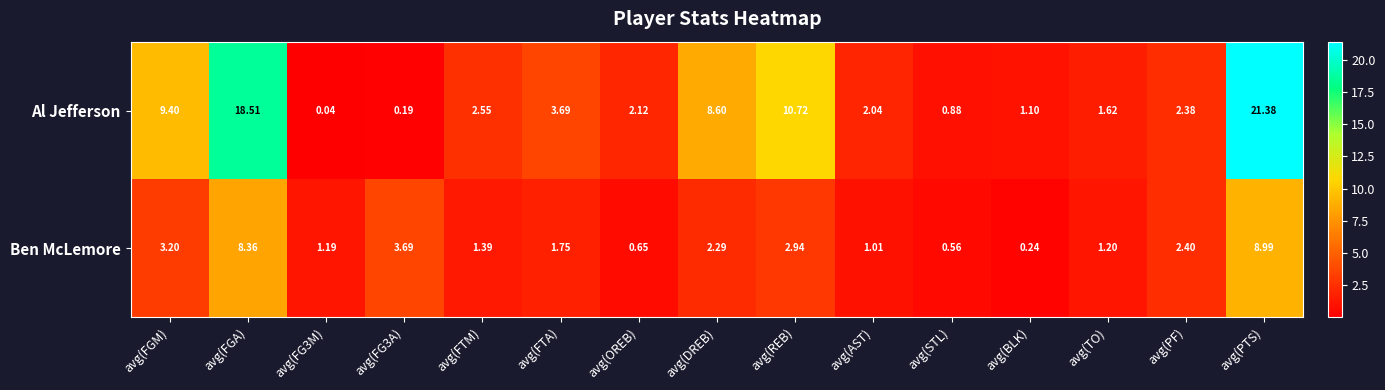

Which series has the widest spread of values?

Al Jefferson